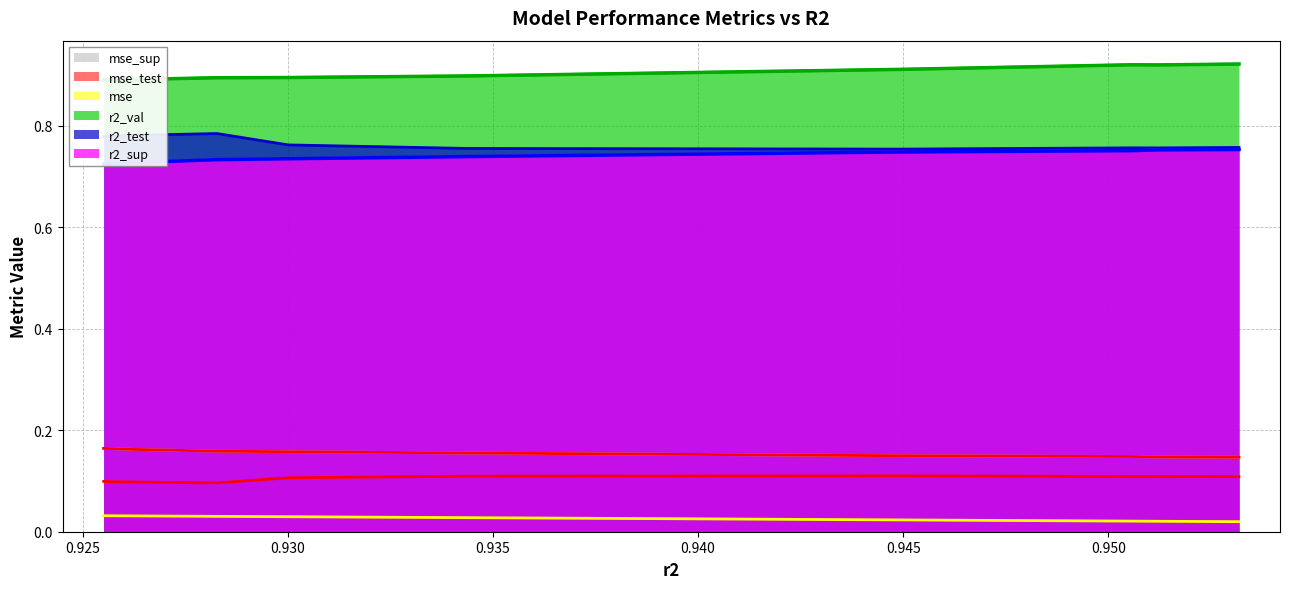

True or false: r2_sup and r2_val intersect in this chart.

False